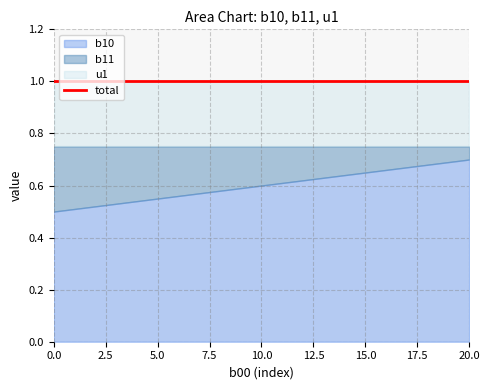

Which series has the largest total across all categories?

b10